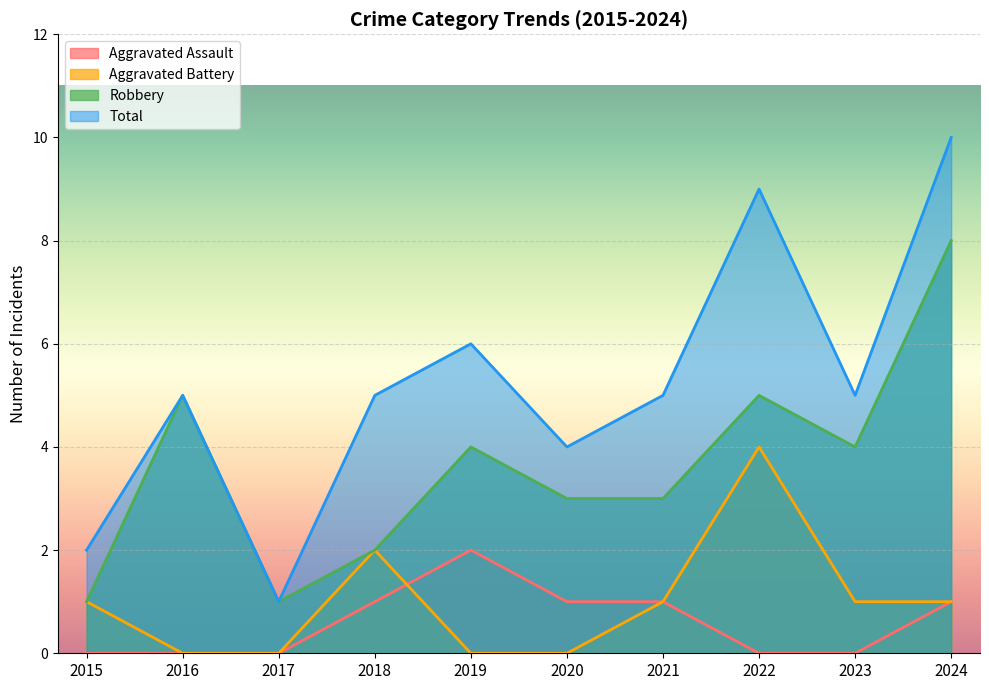

What is the spread (max minus min) of values at 2018?

4